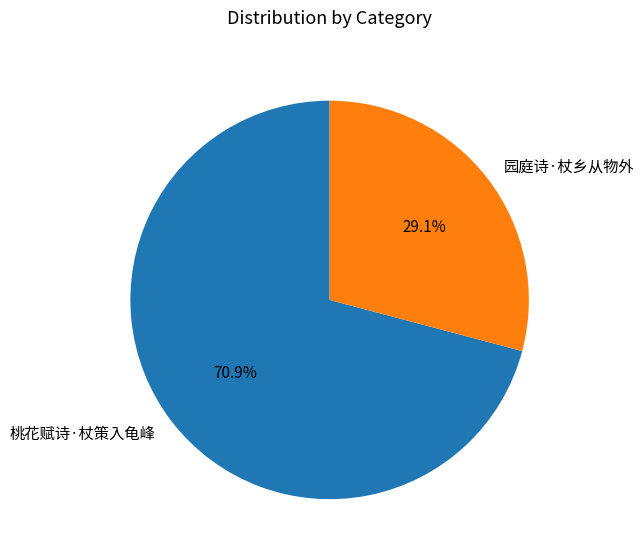

Rank the categories by value from lowest to highest.

园庭诗·杖乡从物外, 桃花赋诗·杖策入龟峰